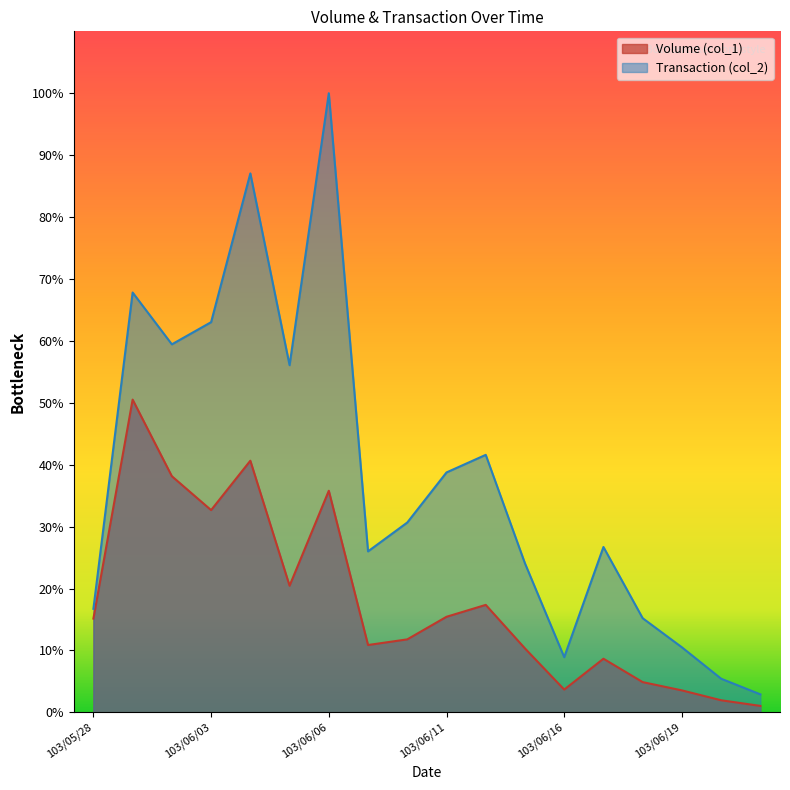

True or false: Volume (col_1) and Transaction (col_2) intersect in this chart.

False